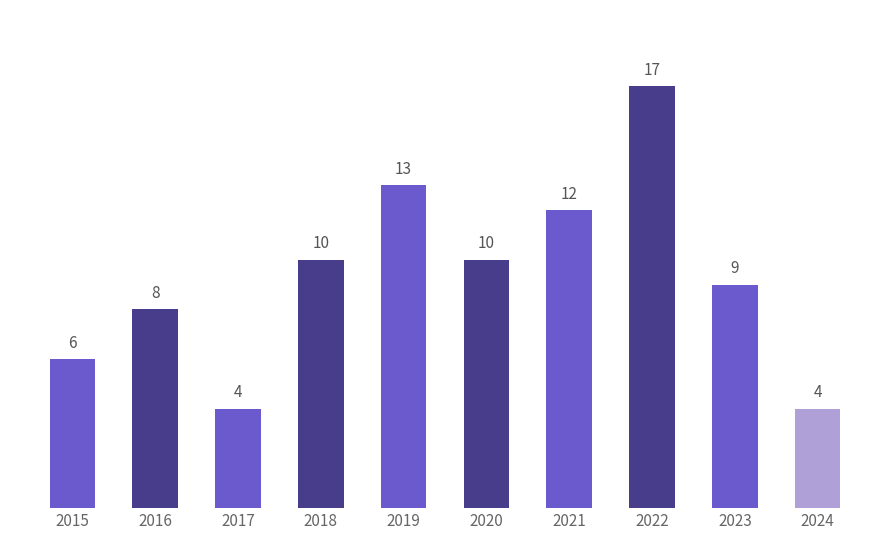

Reading left to right, what are all the values shown in this chart?

2015=6	2016=8	2017=4	2018=10	2019=13	2020=10	2021=12	2022=17	2023=9	2024=4